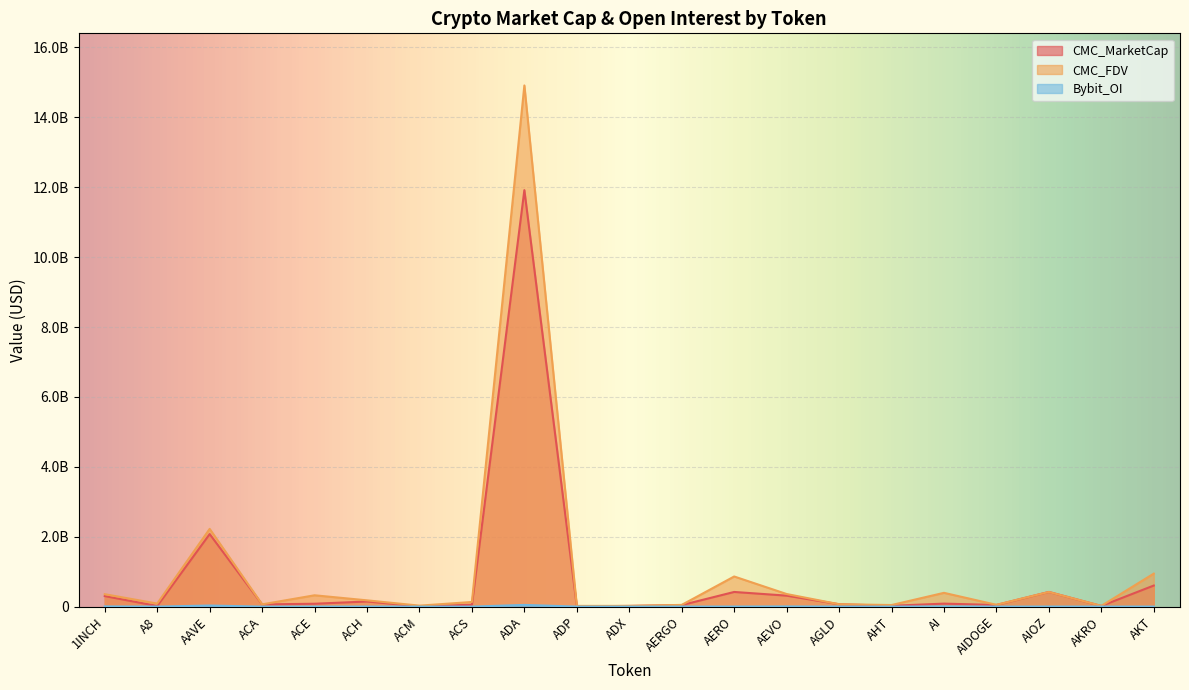

At how many categories does at least one series exceed 14508914417?

1